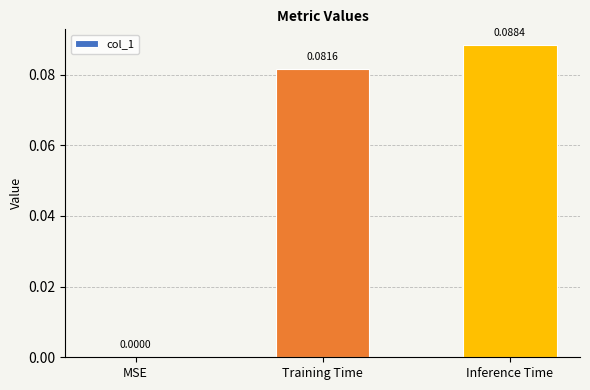

Does the chart contain stacked bars?

No